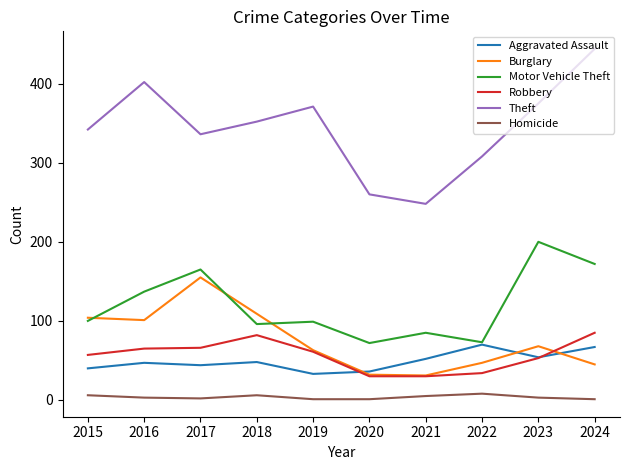

Is this an area chart (filled region under the line)?

No